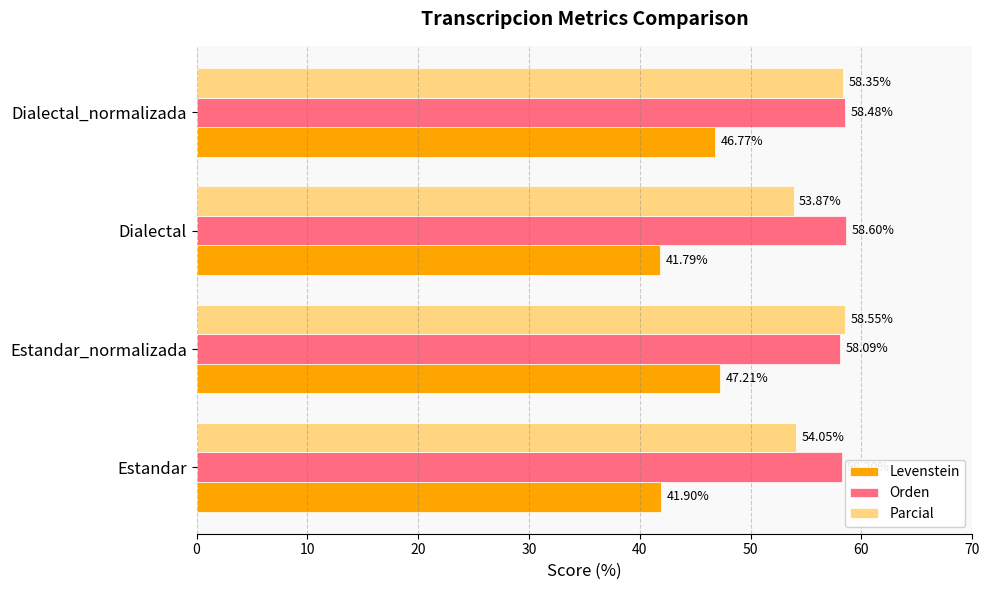

Which category has the highest value in the Parcial series?

Estandar_normalizada